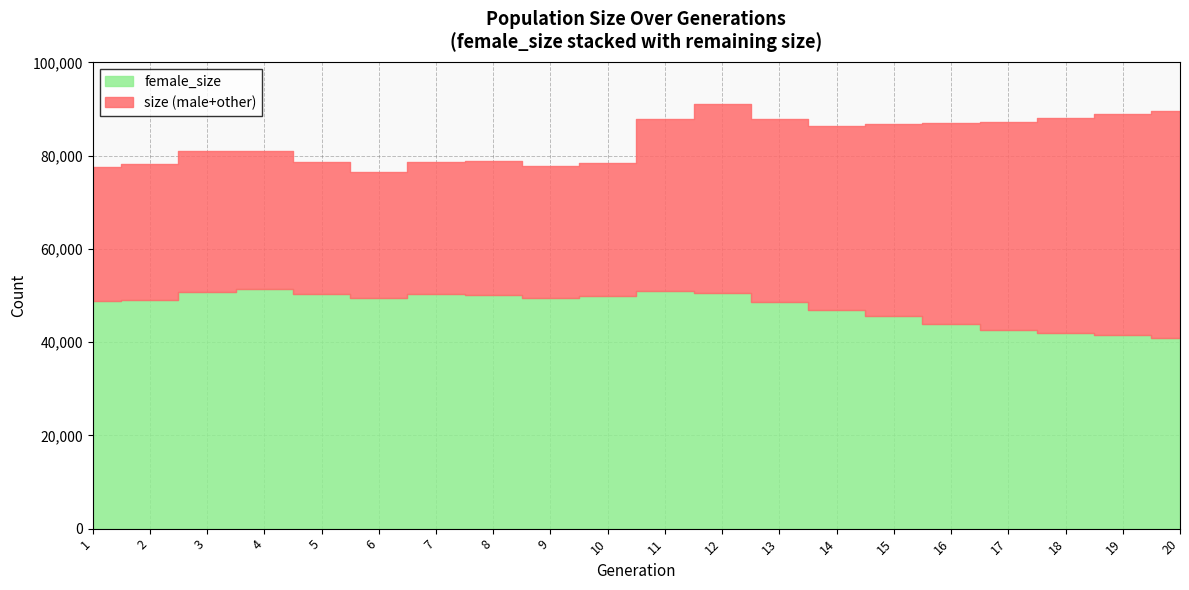

How many data points in size are above 86344?

9